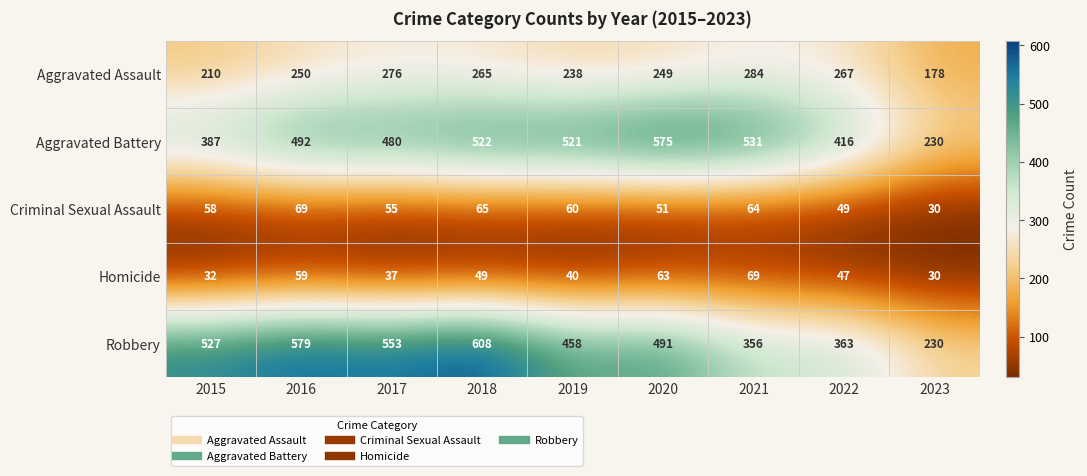

What is the spread (max minus min) of values at 2019?

481